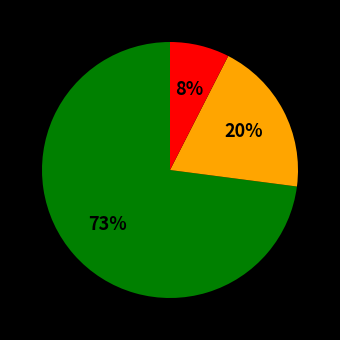

Is there any slice that represents more than half of the pie?

Yes